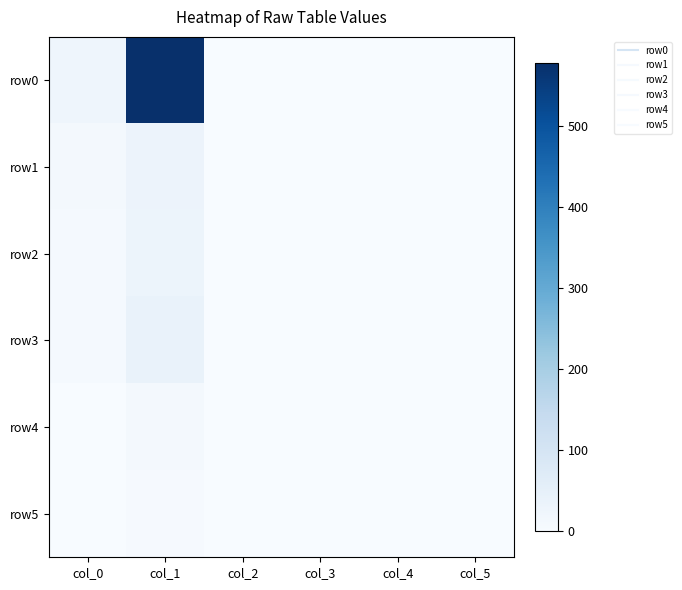

Which series has the largest range (max minus min)?

row0